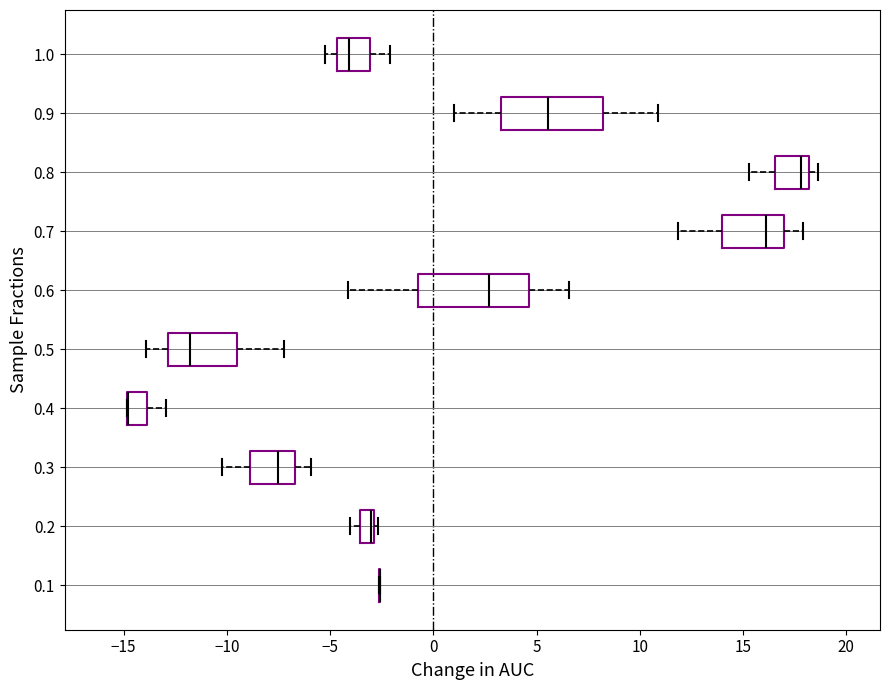

Where is the right edge of the box at y = 0.2 on the x-axis? The values are not printed on the chart, so give them approximately, as read against the axis.

-3.0